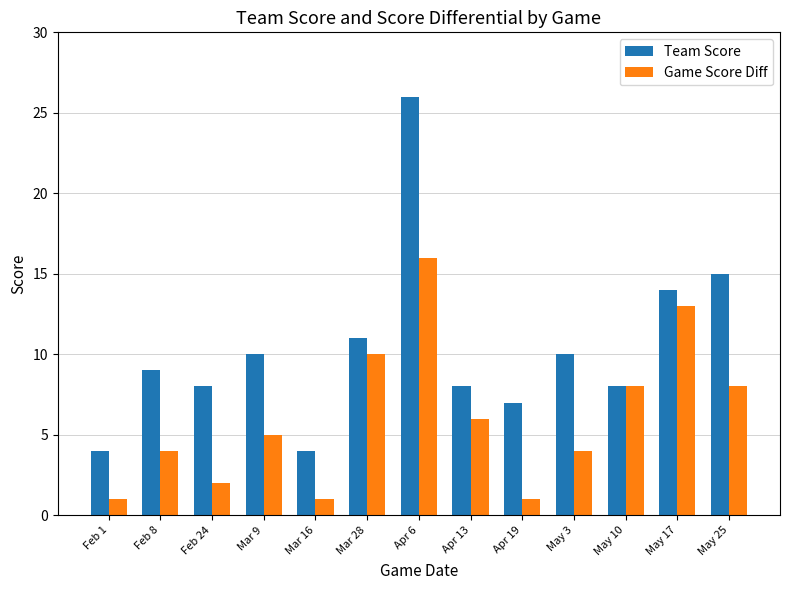

Reading left to right, list all the values displayed in this chart.

Team Score: 4	9	8	10	4	11	26	8	7	10	8	14	15
Game Score Diff: 1	4	2	5	1	10	16	6	1	4	8	13	8